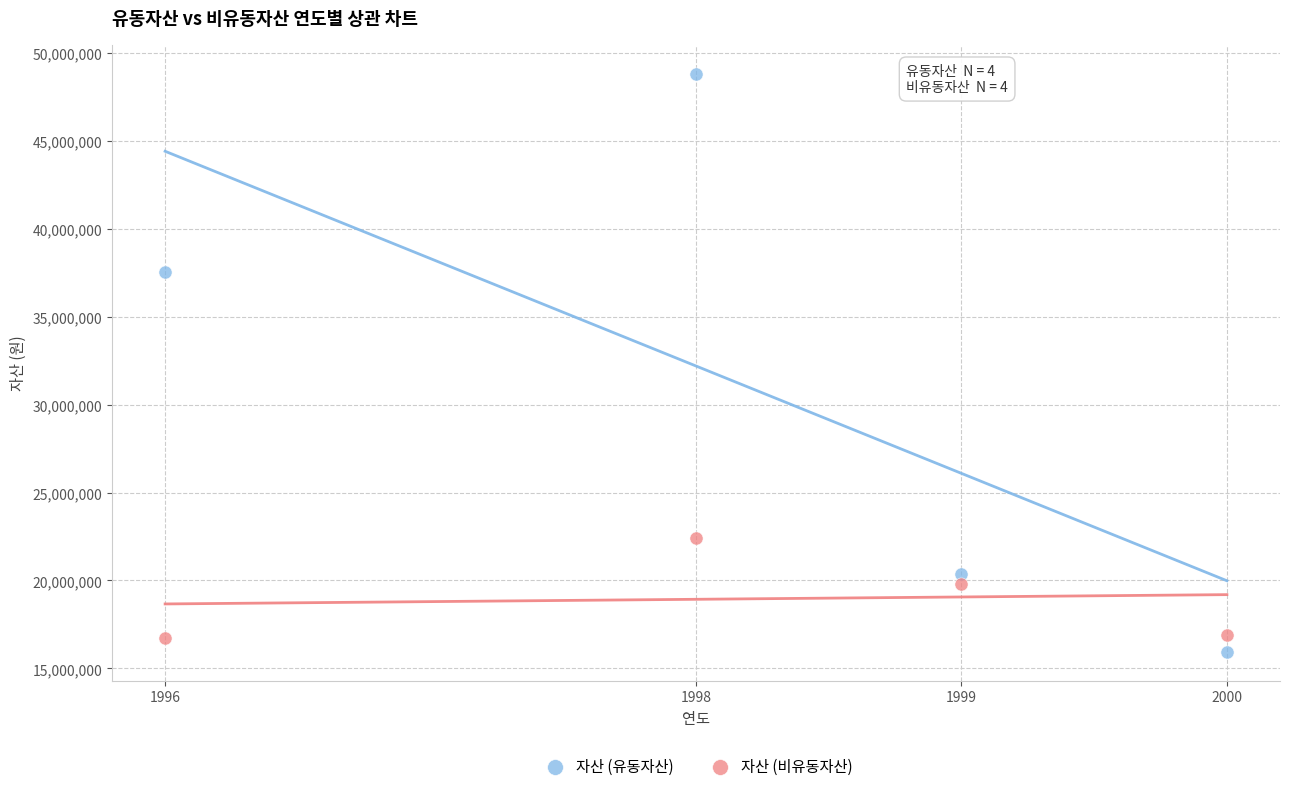

Across all series, what Y value is closest to 32380344?

37521140